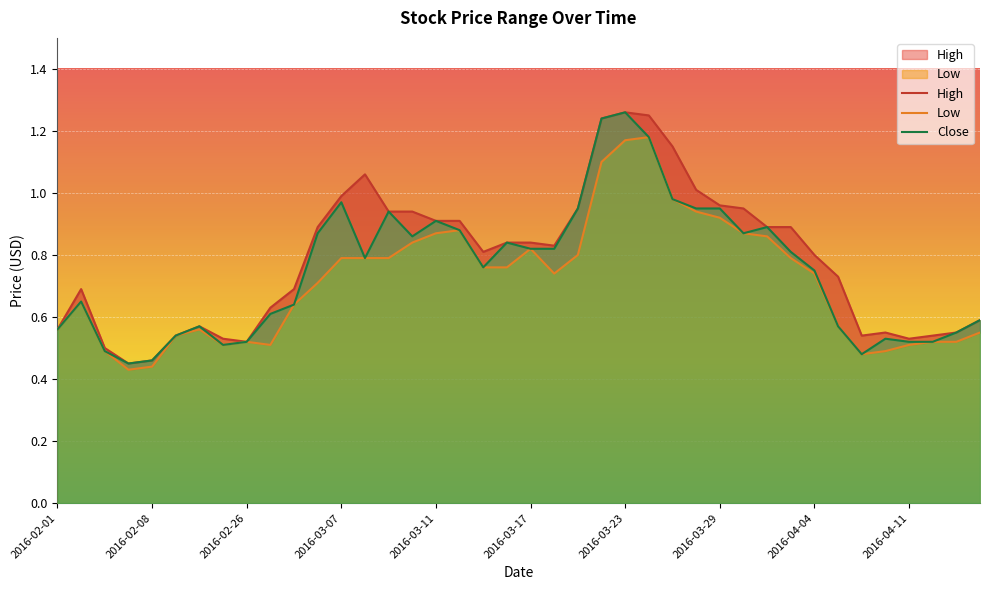

What is the sum of the Low values at 2016-03-23 and 2016-02-05?

1.6